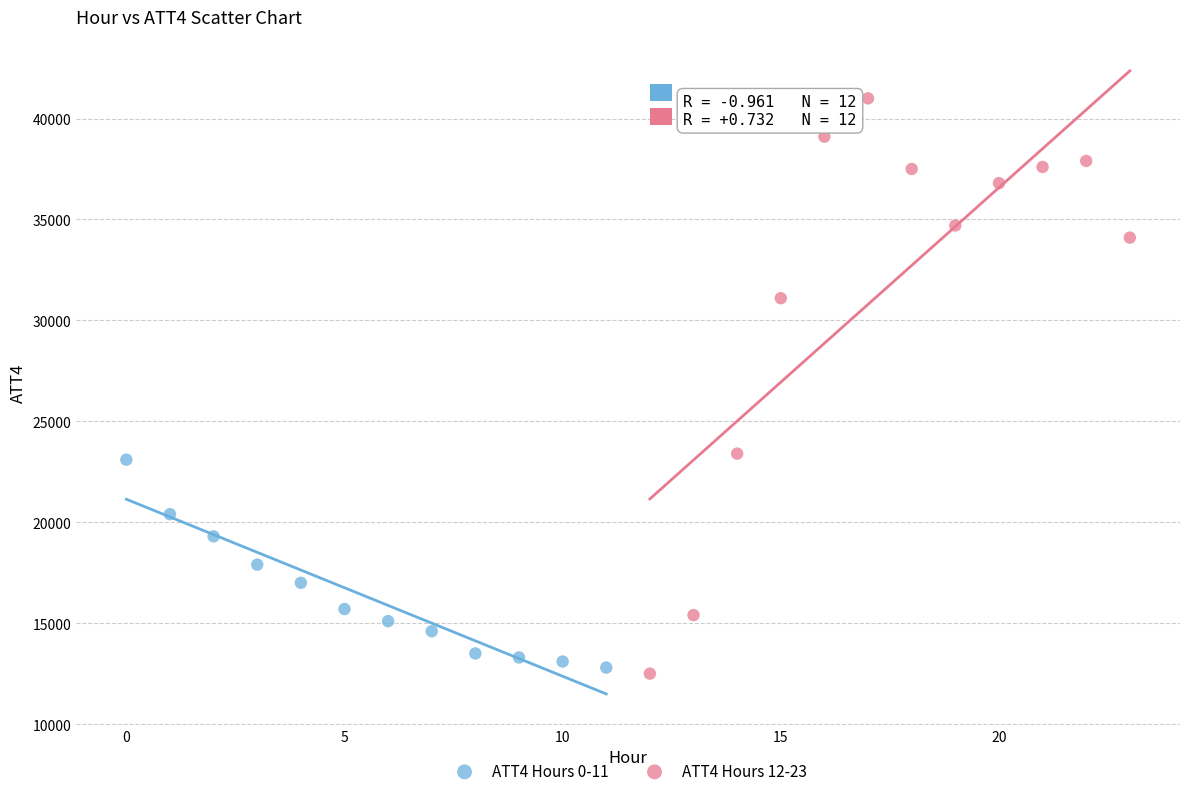

Which series has the largest Y range (max minus min)?

ATT4 Hours 12-23